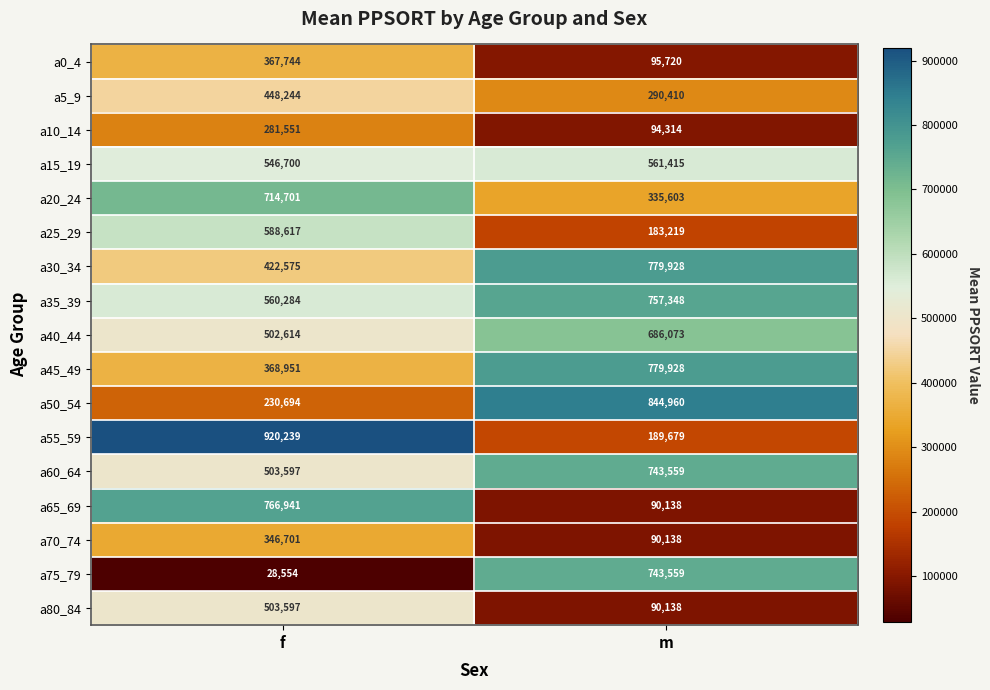

Rank the categories by a75_79 value from highest to lowest.

m, f